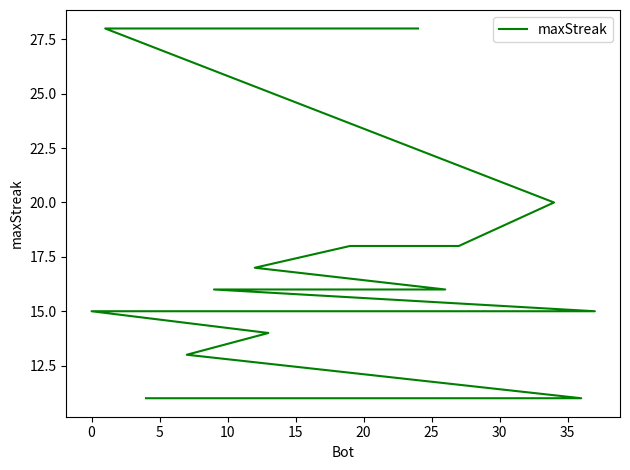

What is the maximum value shown in the chart?

28